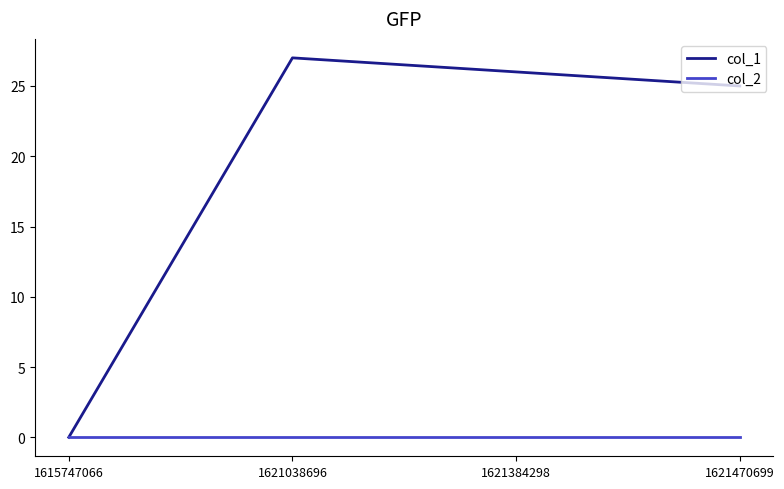

Does the chart have visible grid lines?

No